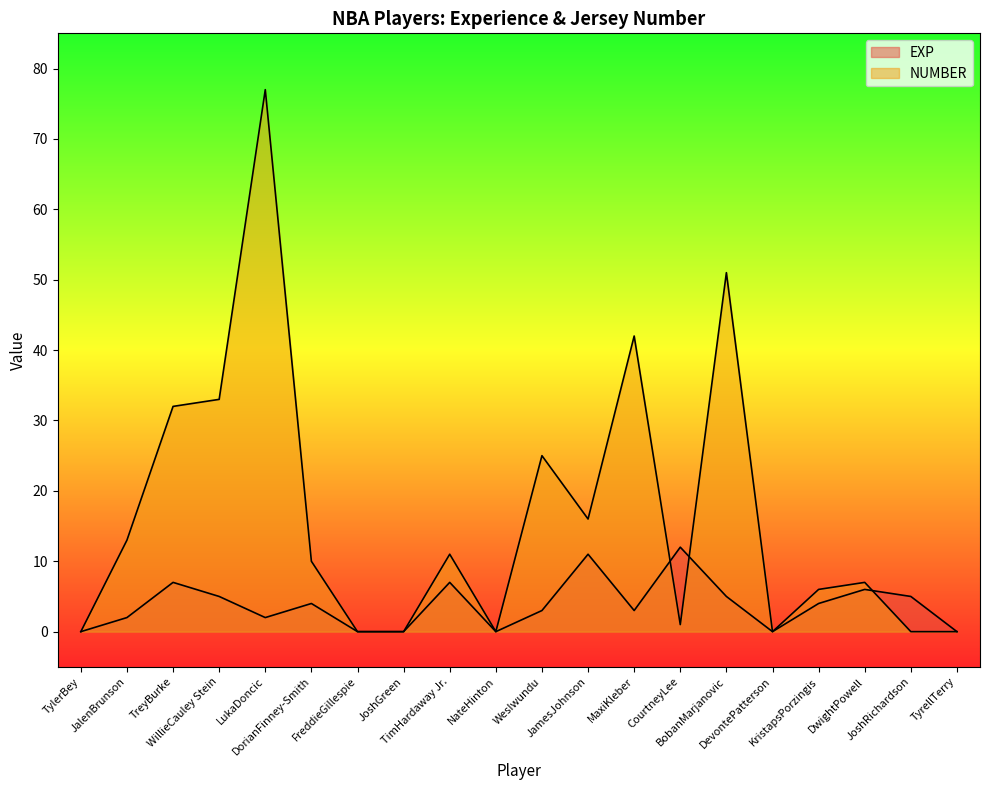

Reading left to right, list all the values displayed in this chart.

EXP: 0	2	7	5	2	4	0	0	7	0	3	11	3	12	5	0	4	6	5	0
NUMBER: 0	13	32	33	77	10	0	0	11	0	25	16	42	1	51	0	6	7	0	0